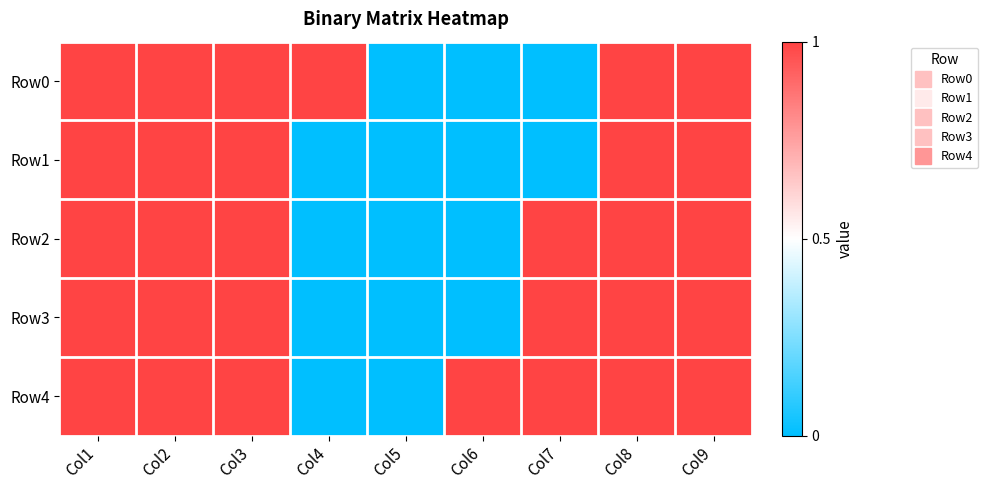

Reading right to left, extract all data points from this chart.

Row0: Col9=1	Col8=1	Col7=0	Col6=0	Col5=0	Col4=1	Col3=1	Col2=1	Col1=1
Row1: Col9=1	Col8=1	Col7=0	Col6=0	Col5=0	Col4=0	Col3=1	Col2=1	Col1=1
Row2: Col9=1	Col8=1	Col7=1	Col6=0	Col5=0	Col4=0	Col3=1	Col2=1	Col1=1
Row3: Col9=1	Col8=1	Col7=1	Col6=0	Col5=0	Col4=0	Col3=1	Col2=1	Col1=1
Row4: Col9=1	Col8=1	Col7=1	Col6=1	Col5=0	Col4=0	Col3=1	Col2=1	Col1=1